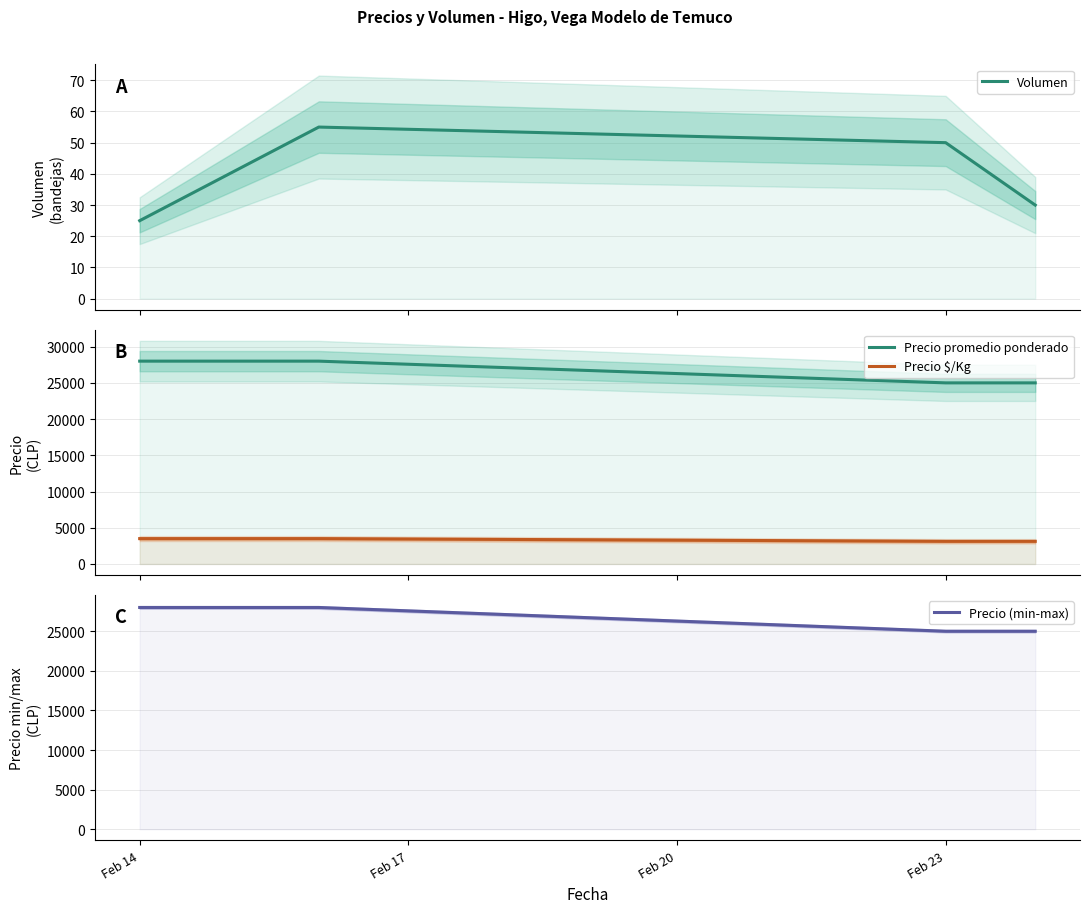

Reading right to left, transcribe all the data shown in this chart.

Volumen: 30	50	55	25
Precio promedio ponderado: 25000	25000	28000	28000
Precio $/Kg: 3125	3125	3500	3500
Precio (min-max): 25000	25000	28000	28000